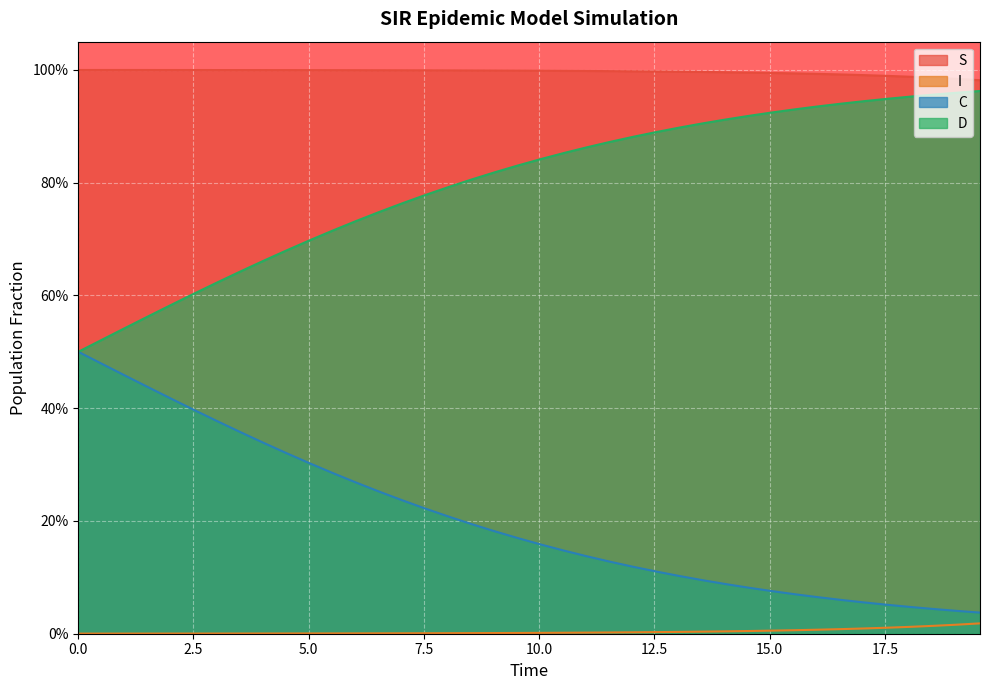

What position from the right is 10.0?

36